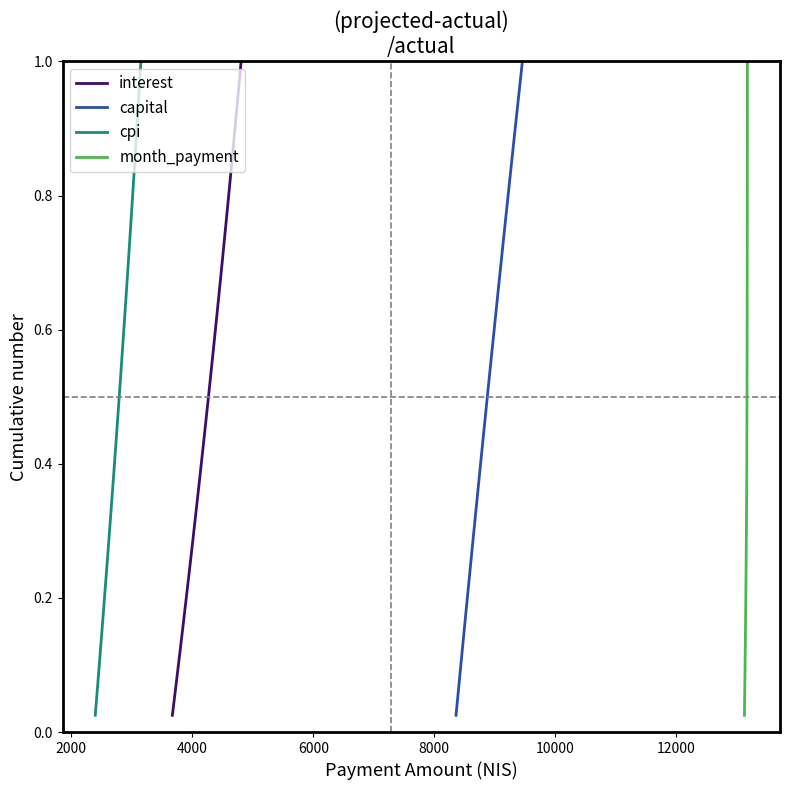

How many data points does each series have?

40